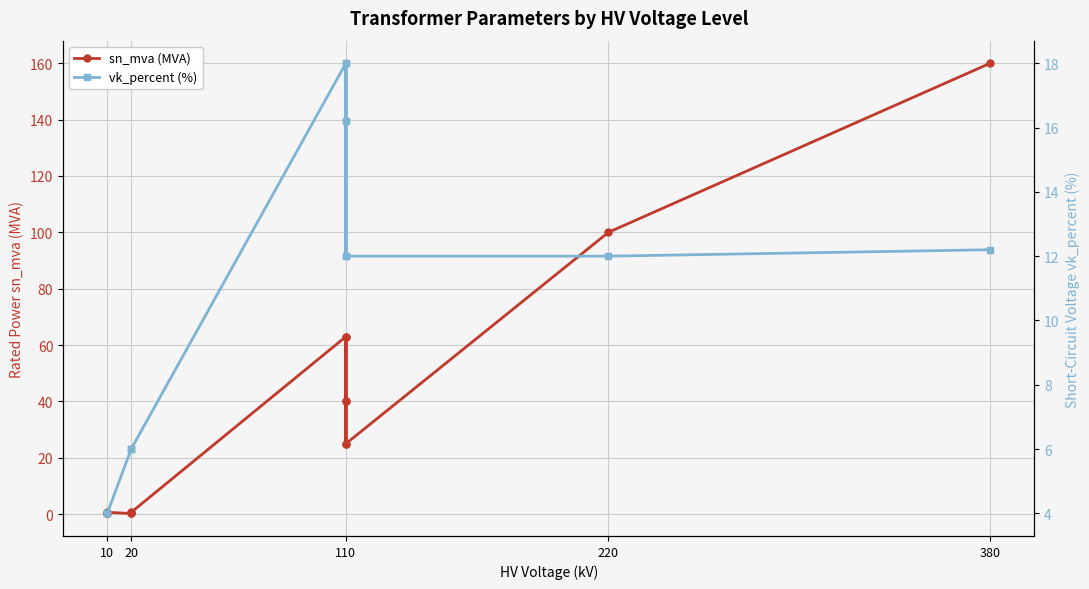

What is the value of the vk_percent (%) point at the 3rd from the left?

4.0